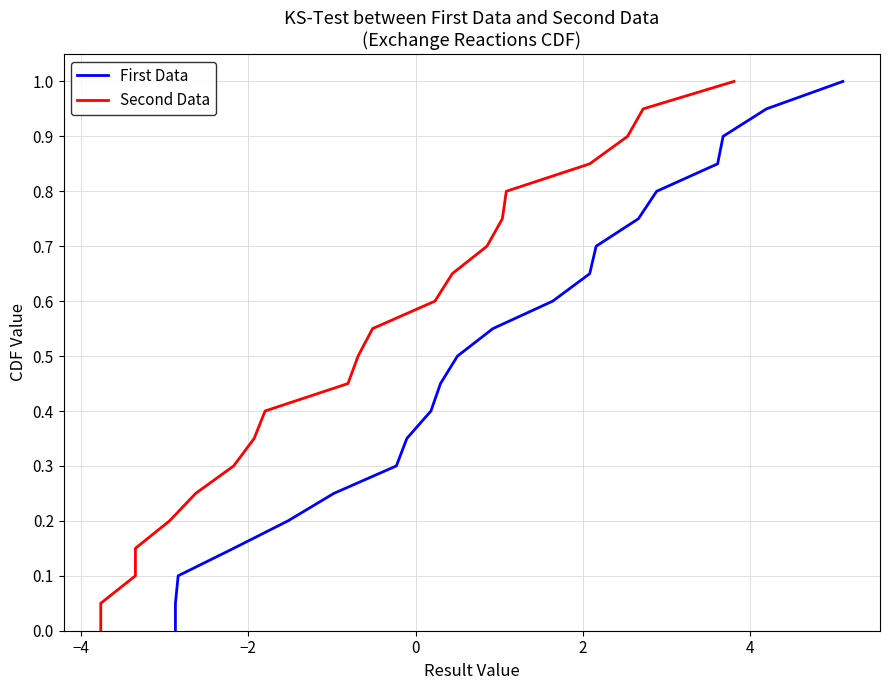

What are all the series names shown in the legend?

First Data, Second Data